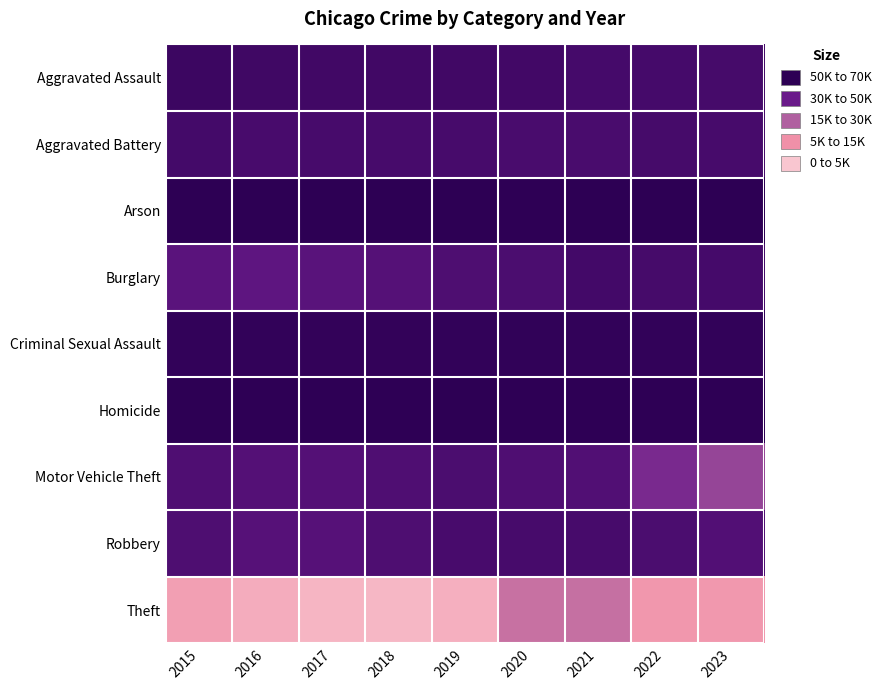

Which series has the largest range (max minus min)?

Theft